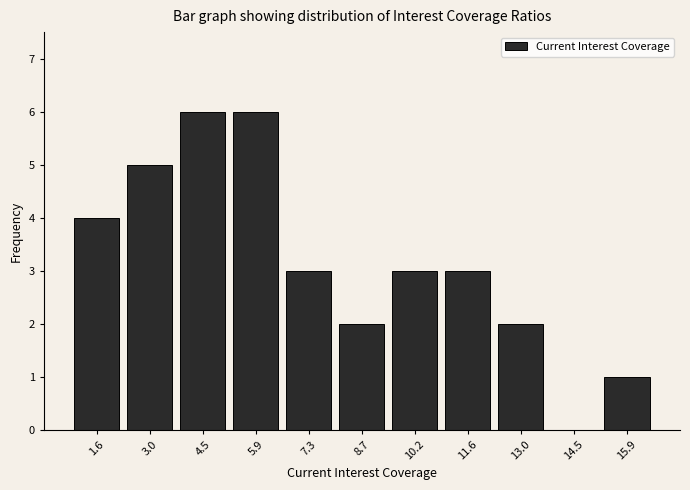

Reading left to right, list every bar in this chart as the range it spans on the x-axis followed by its height. Neither the bar edges nor the heights are printed on the chart, so give them approximately, as read against the axes.

0.8 to 2.4: 4
2.4 to 3.8: 5
3.8 to 5.2: 6
5.2 to 6.6: 6
6.6 to 8.0: 3
8.0 to 9.4: 2
9.4 to 10.8: 3
10.8 to 12.4: 3
12.4 to 13.8: 2
13.8 to 15.2: 0
15.2 to 16.6: 1